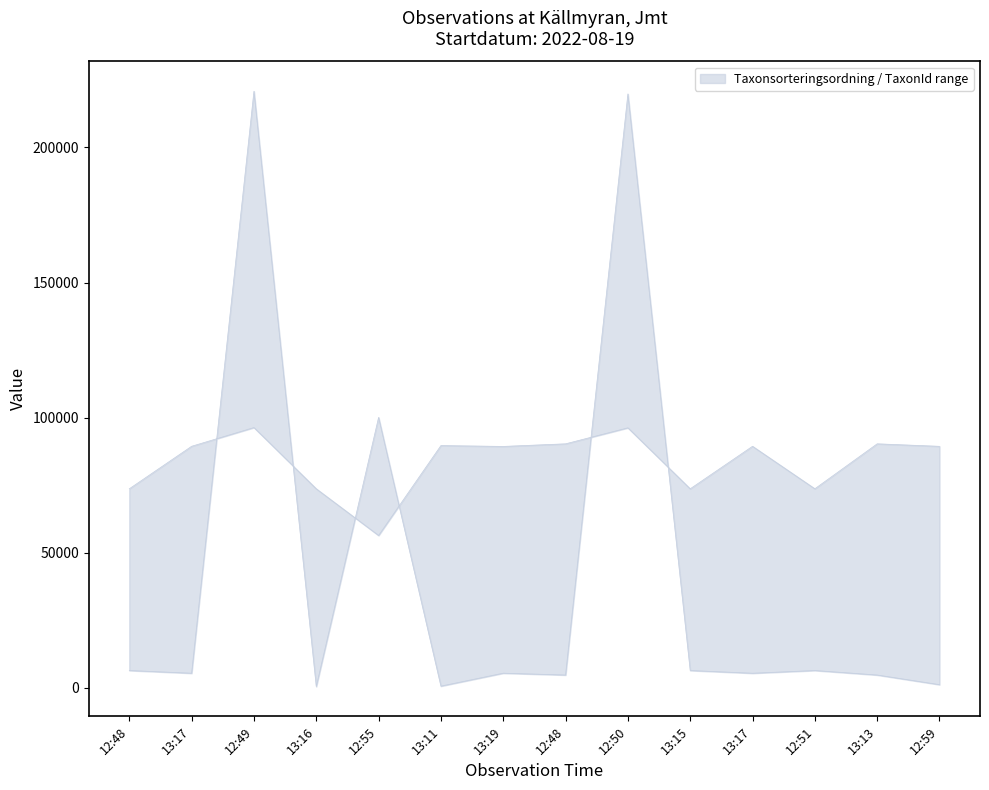

In TaxonId, how many points are lower than both neighbors (excluding endpoints)?

5